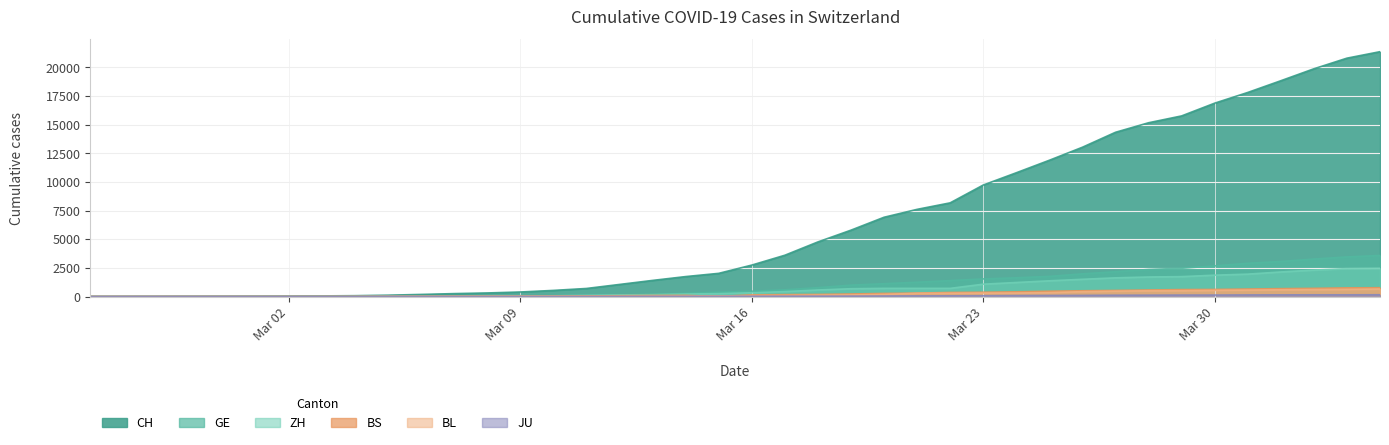

Which series has the widest spread of values?

CH